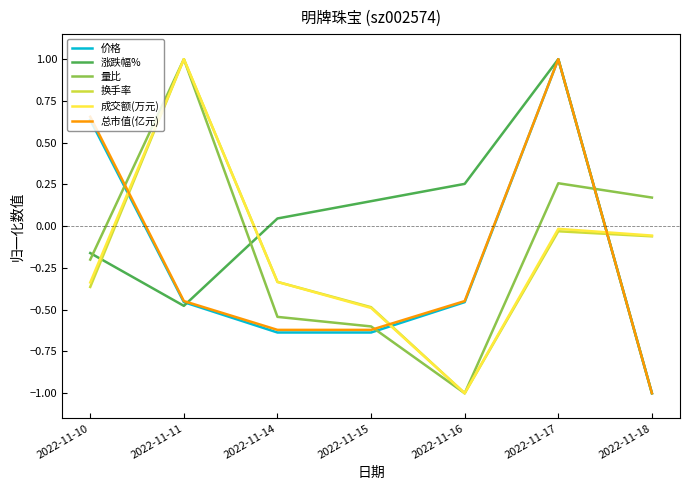

What is the maximum value shown in the chart?

1.0